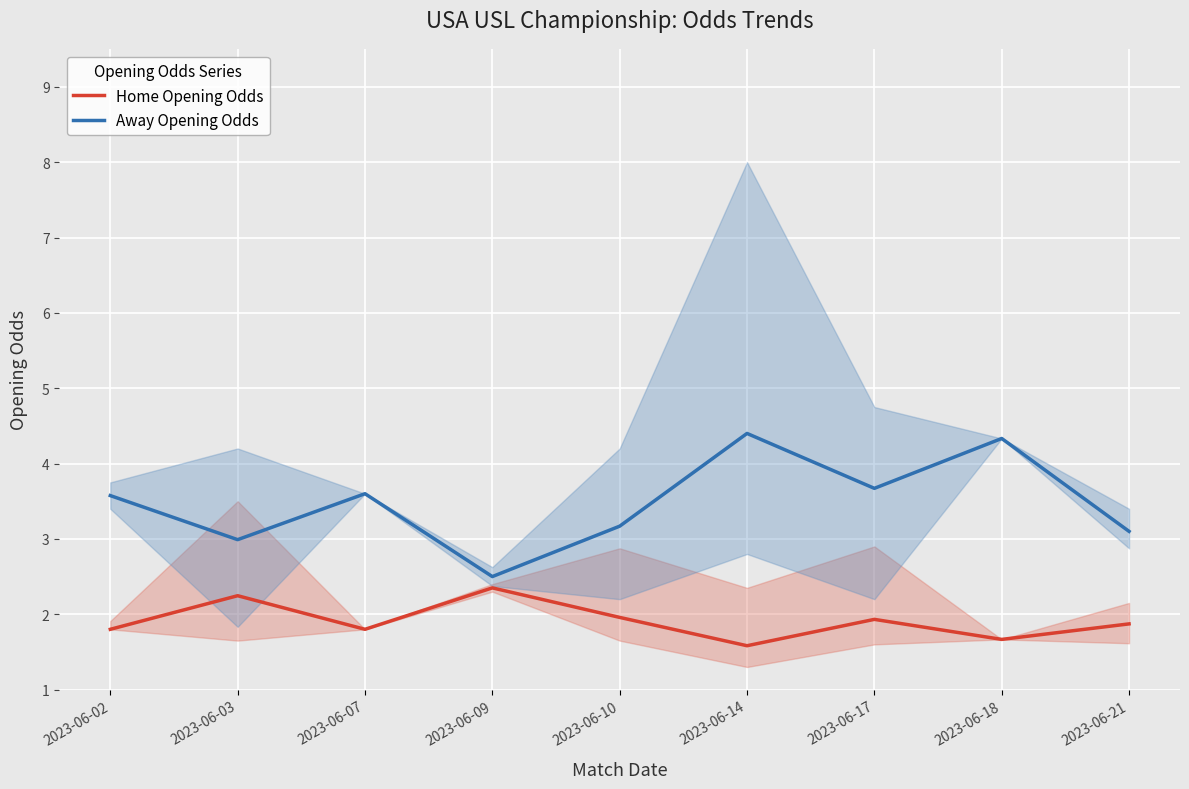

At 2023-06-07, list the series in order from smallest to largest.

Home Opening Odds, Away Opening Odds